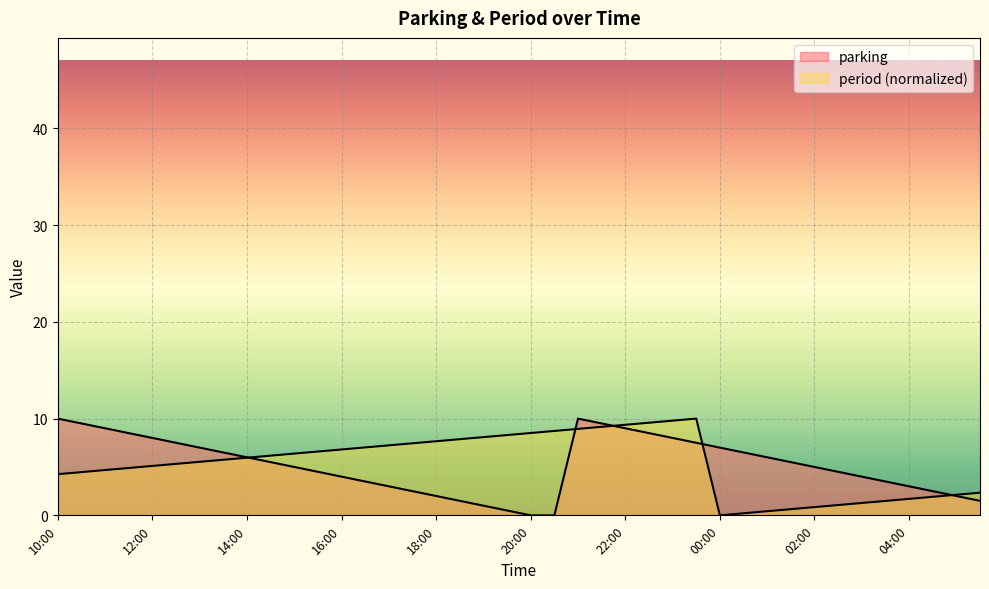

Where does the parking series first go above 5?

10:00